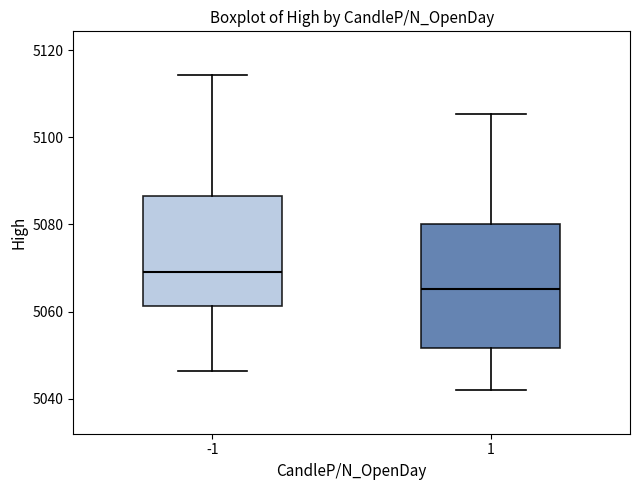

Where is the lower edge of the box at x = -1 on the y-axis? The values are not printed on the chart, so give them approximately, as read against the axis.

5062